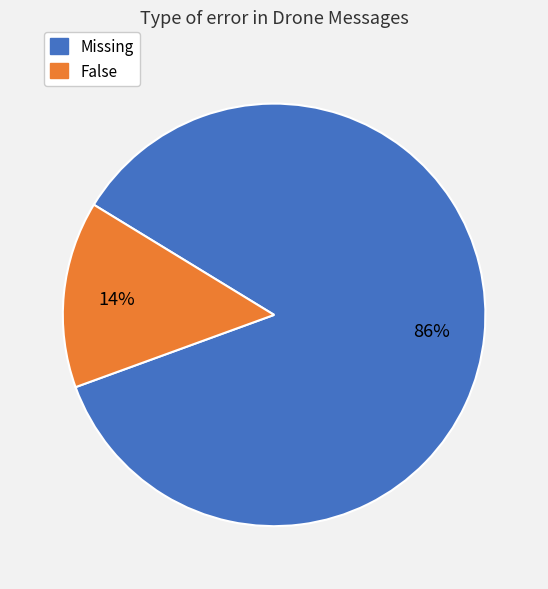

How many segments does this pie chart have?

2